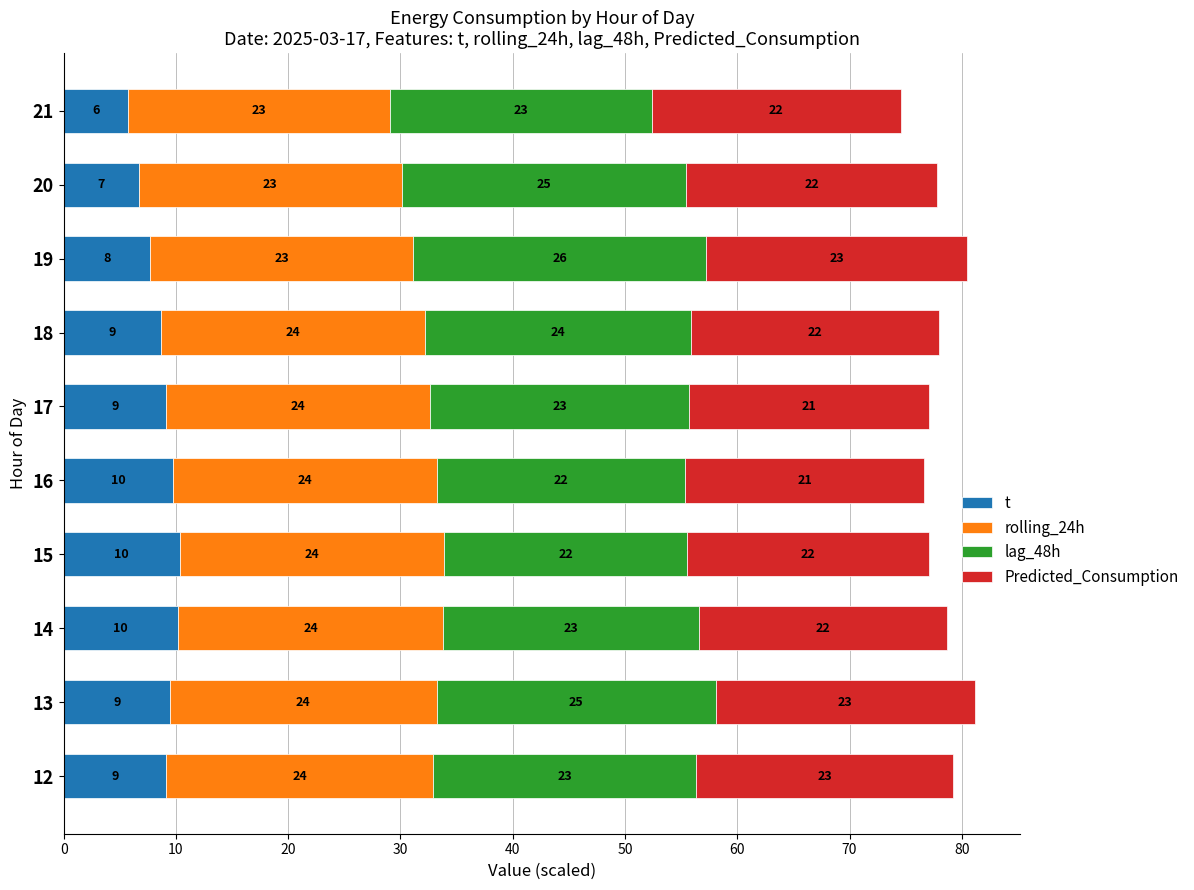

At how many categories does at least one series exceed 16?

10